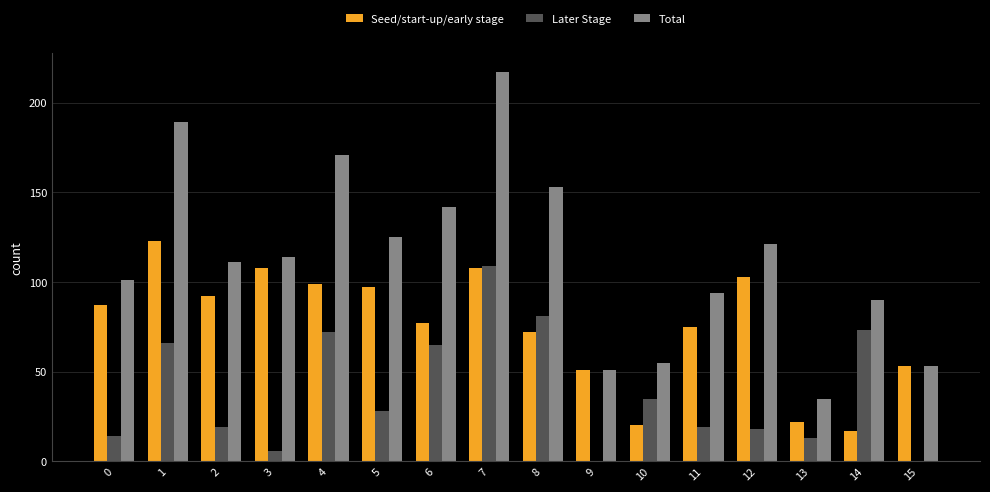

At which category is the sum across all series the highest?

7